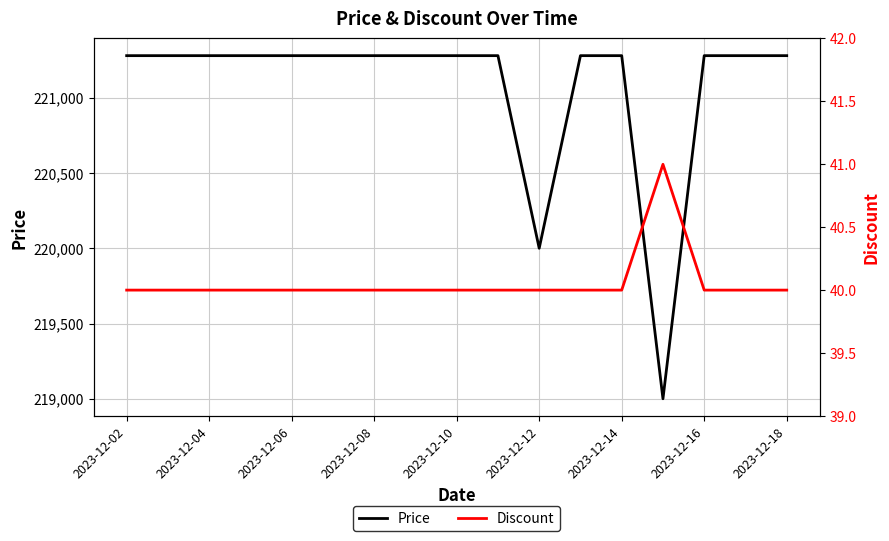

True or false: Discount and Price cross at least once.

False